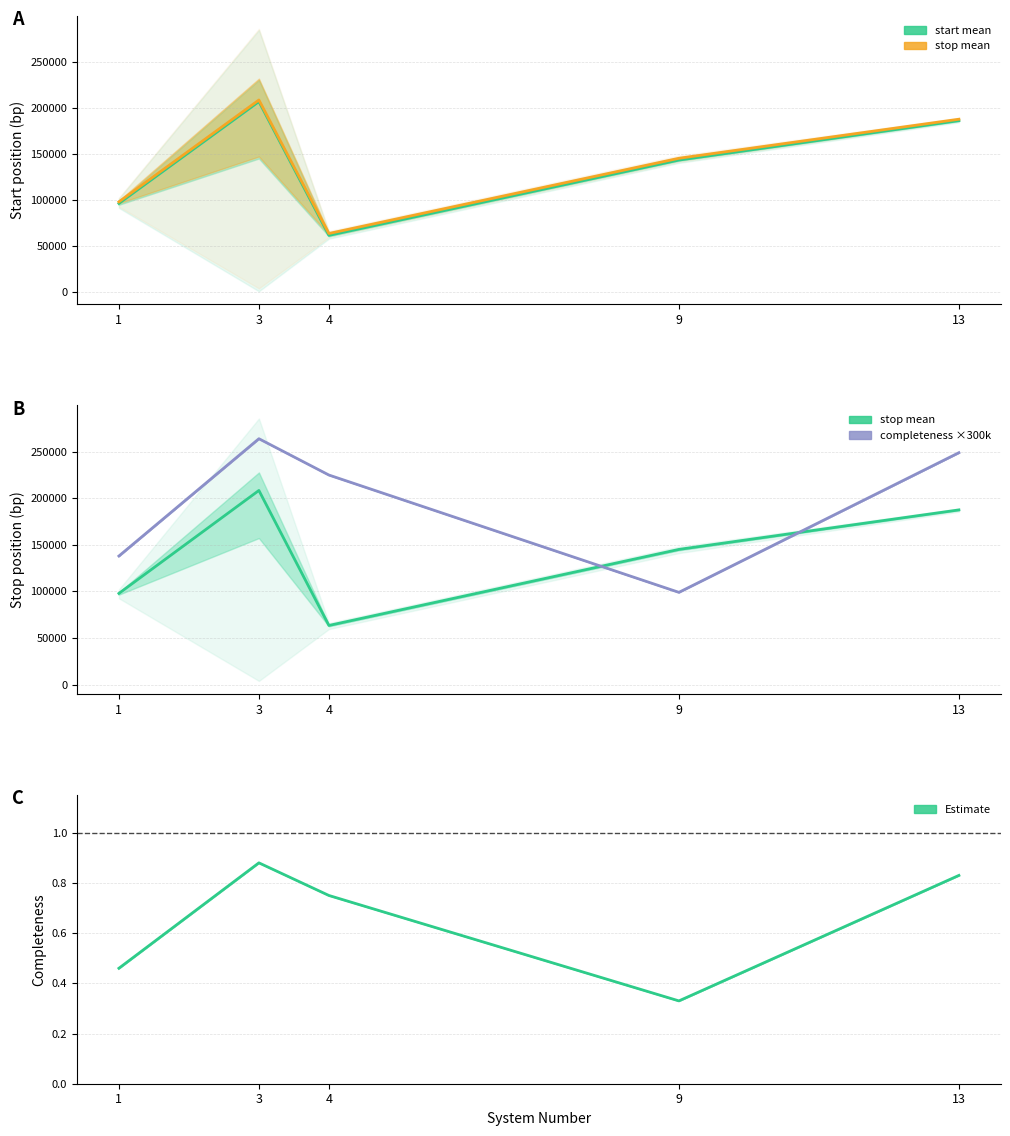

Where is the first local maximum for completeness (scaled)?

3